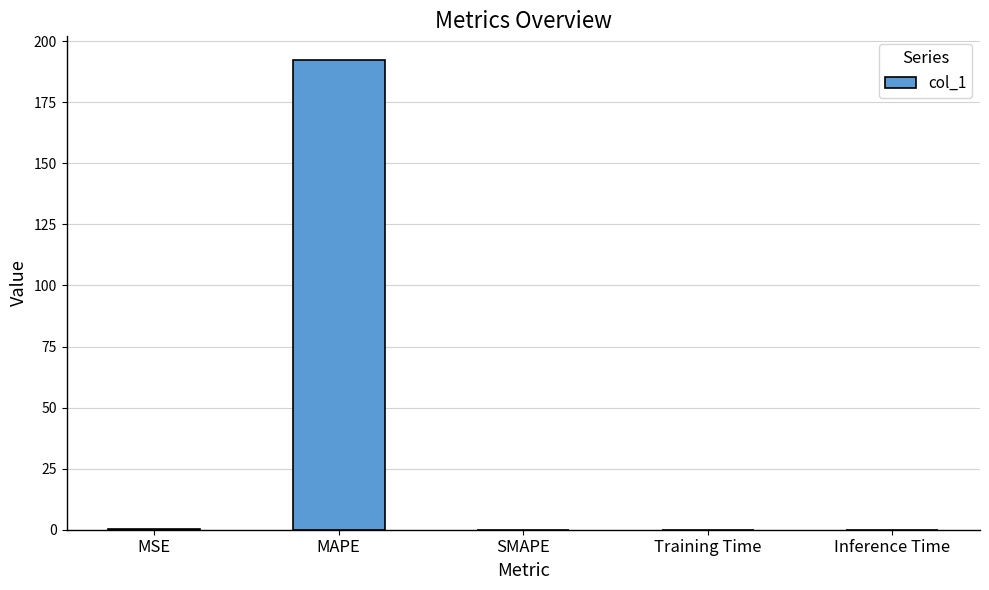

How many distinct data groups are displayed?

1